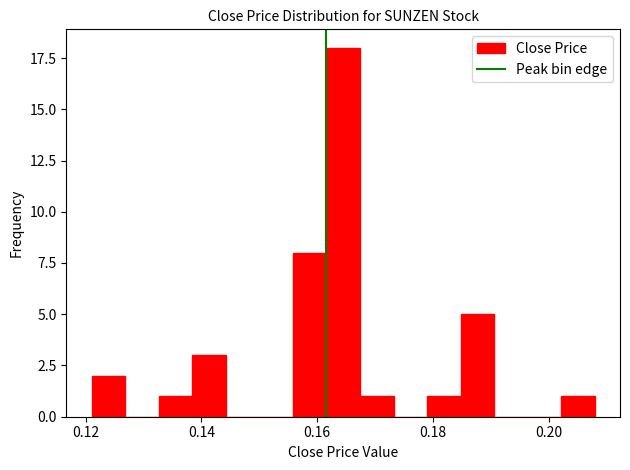

Read against the x-axis, roughly where is the centre of the tallest bar?

0.164